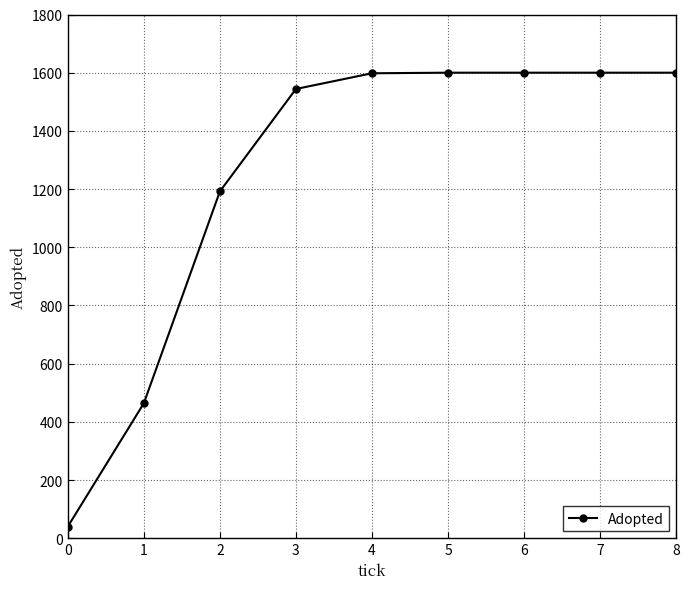

The value at 5 is 361. True or false?

False